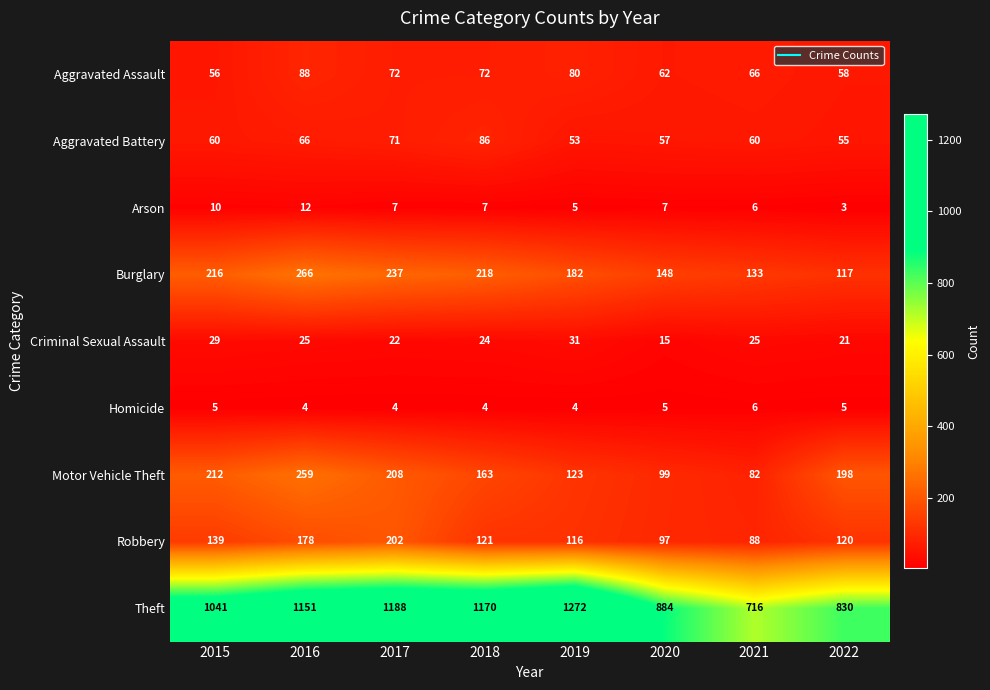

How many data points in Burglary are less than 216?

4